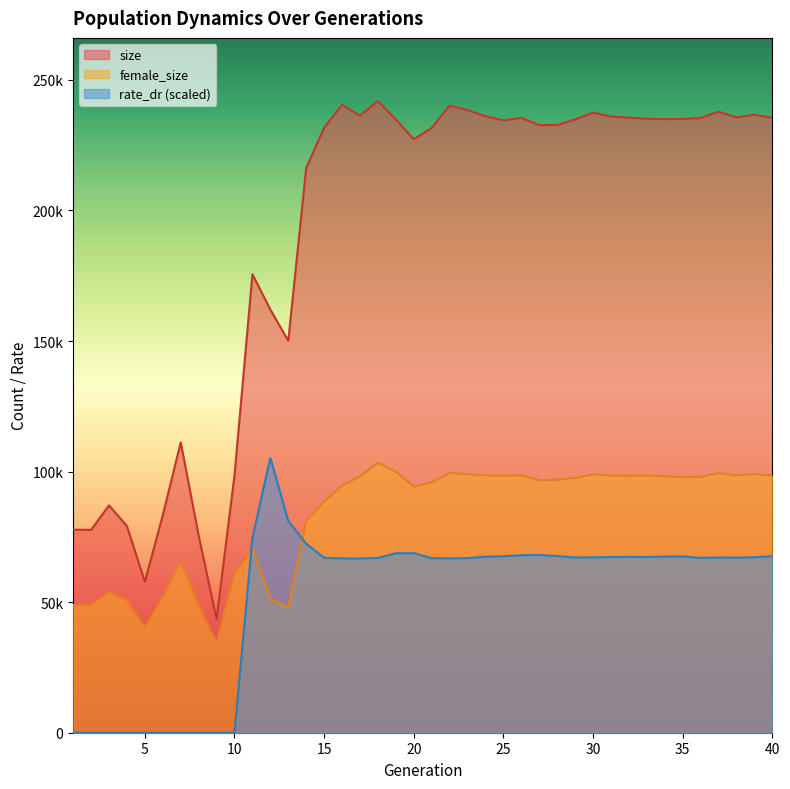

True or false: rate_dr and size intersect in this chart.

False